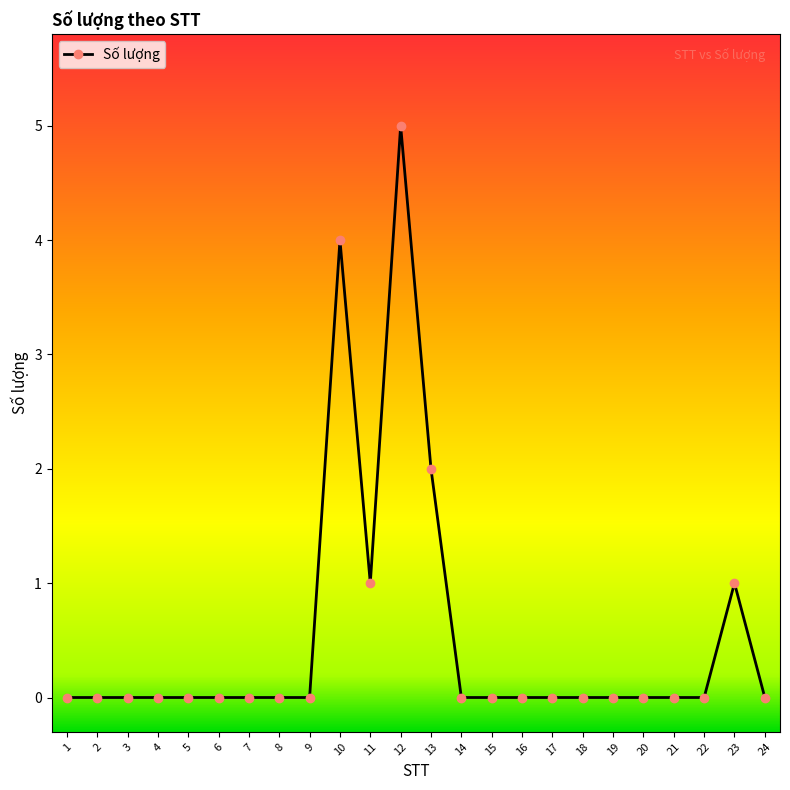

What is the difference between the maximum and second lowest values?

5